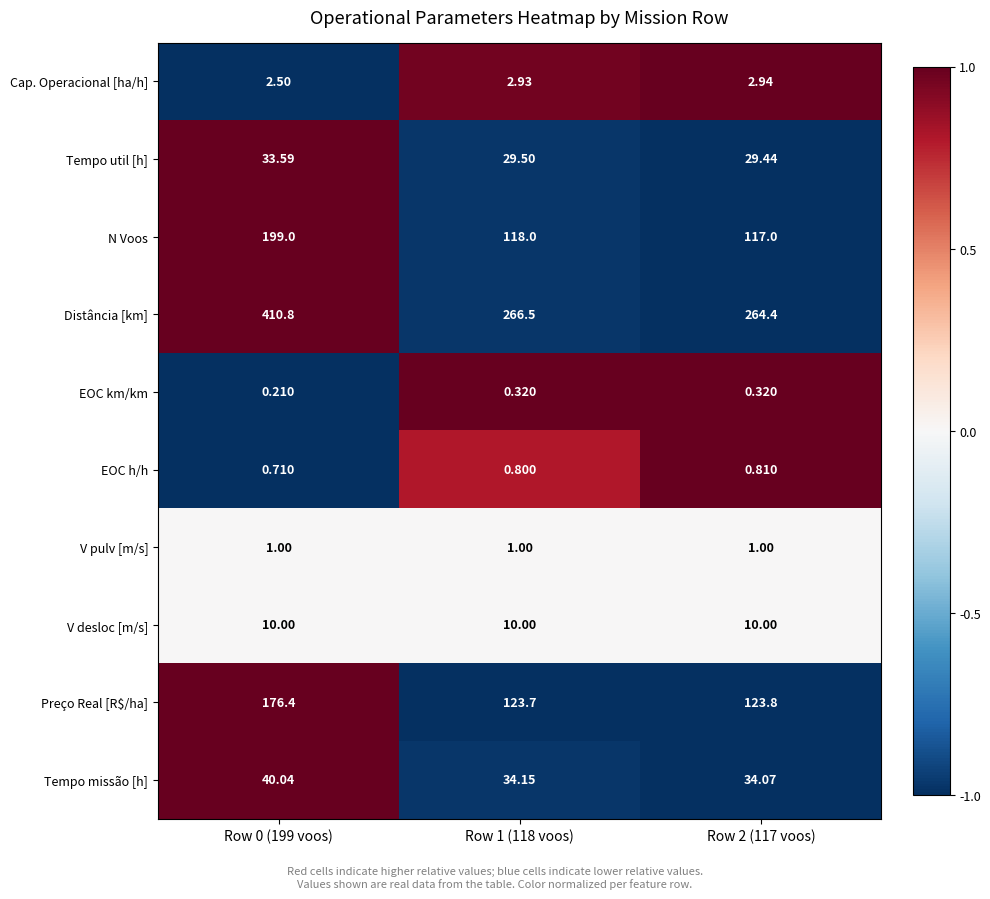

Which series has the largest total across all categories?

Distância [km]